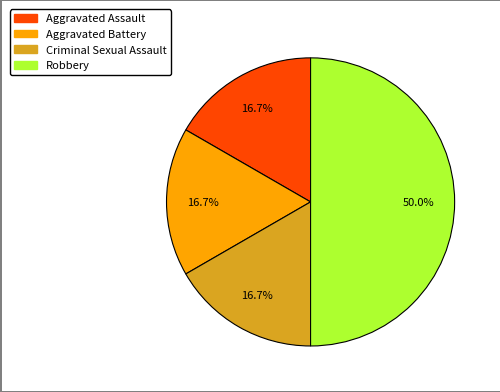

What percentage is the Robbery slice, to the nearest percent?

50%